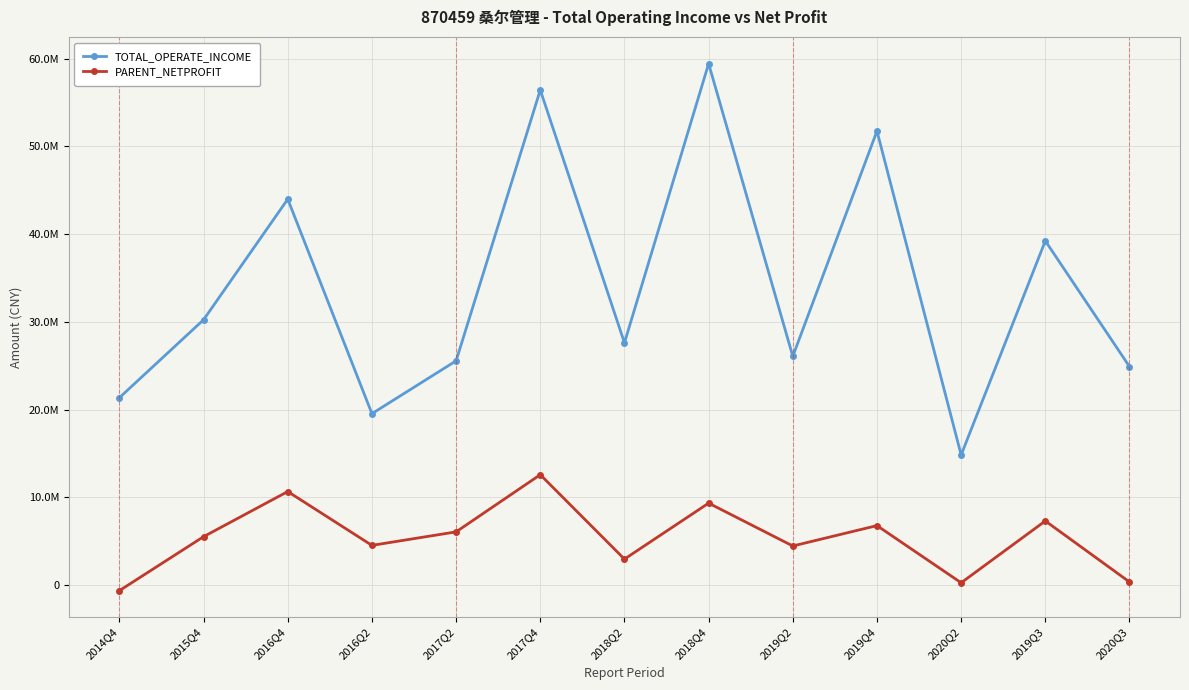

Reading right to left, extract all data points from this chart.

TOTAL_OPERATE_INCOME: 24886662.8	39219644.8	14820415.6	51734759.4	26066185.2	59419639.5	27601090.1	56414156.8	25547794.1	19528057.9	43975848.8	30231173.4	21347763.0
PARENT_NETPROFIT: 346108.2	7300111.3	254427.7	6770374.7	4447710.0	9330231.8	2952293.3	12571999.3	6057013.3	4515080.4	10651121.9	5509650.2	-641821.4